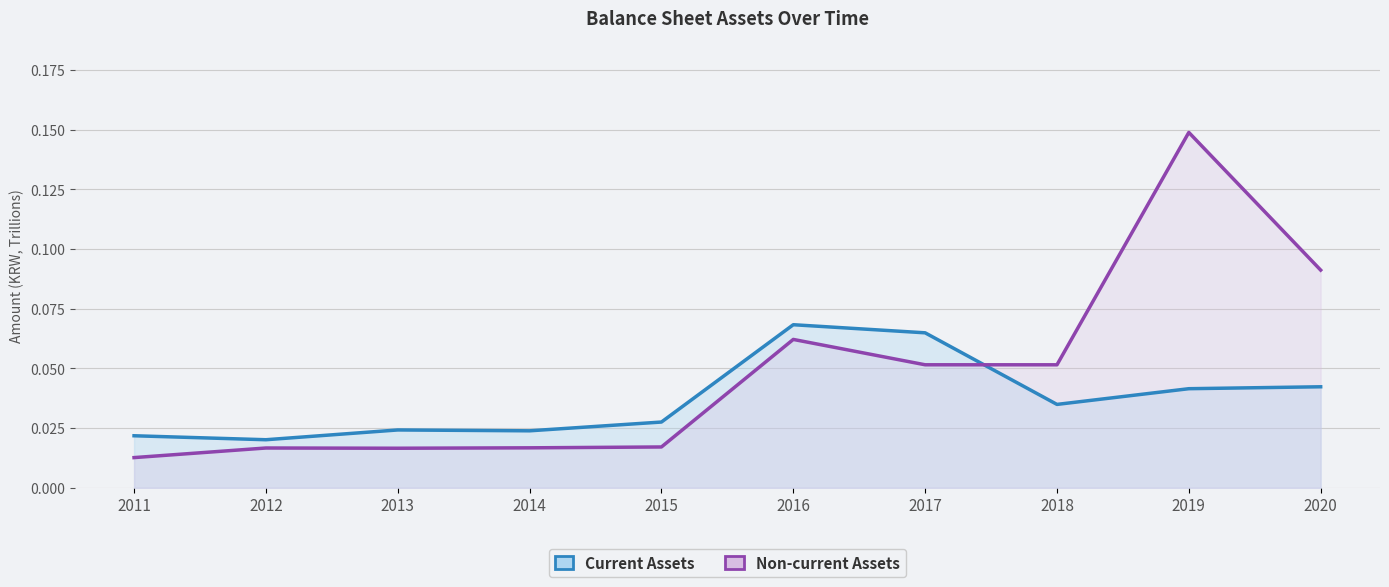

At how many categories does at least one series exceed 0?

10